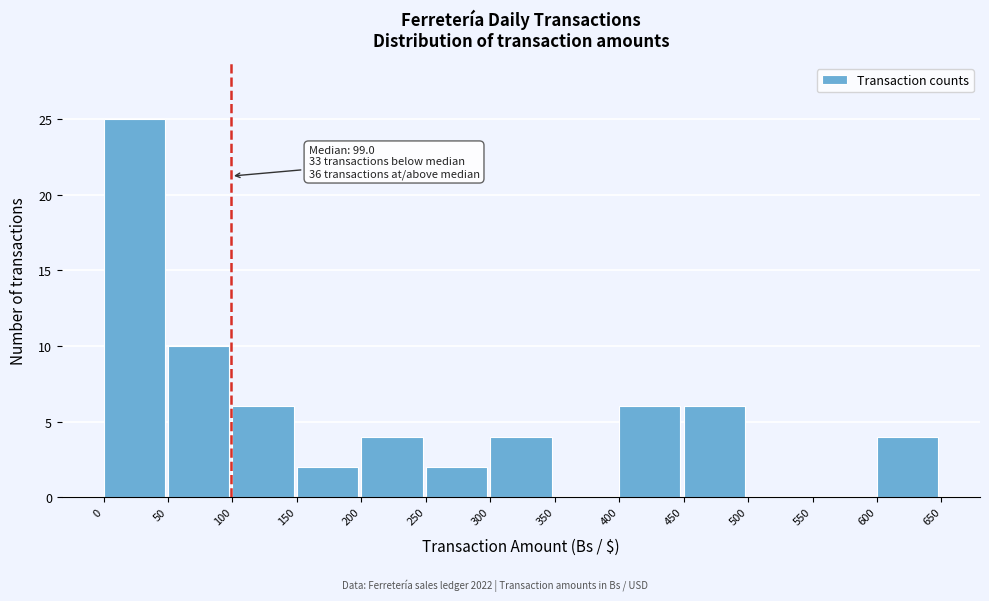

Over which range of the x-axis is the bar tallest?

0 to 50